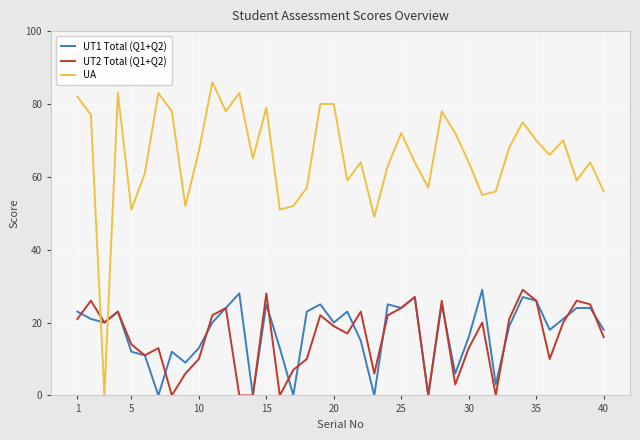

Which series has the widest spread of values?

UA